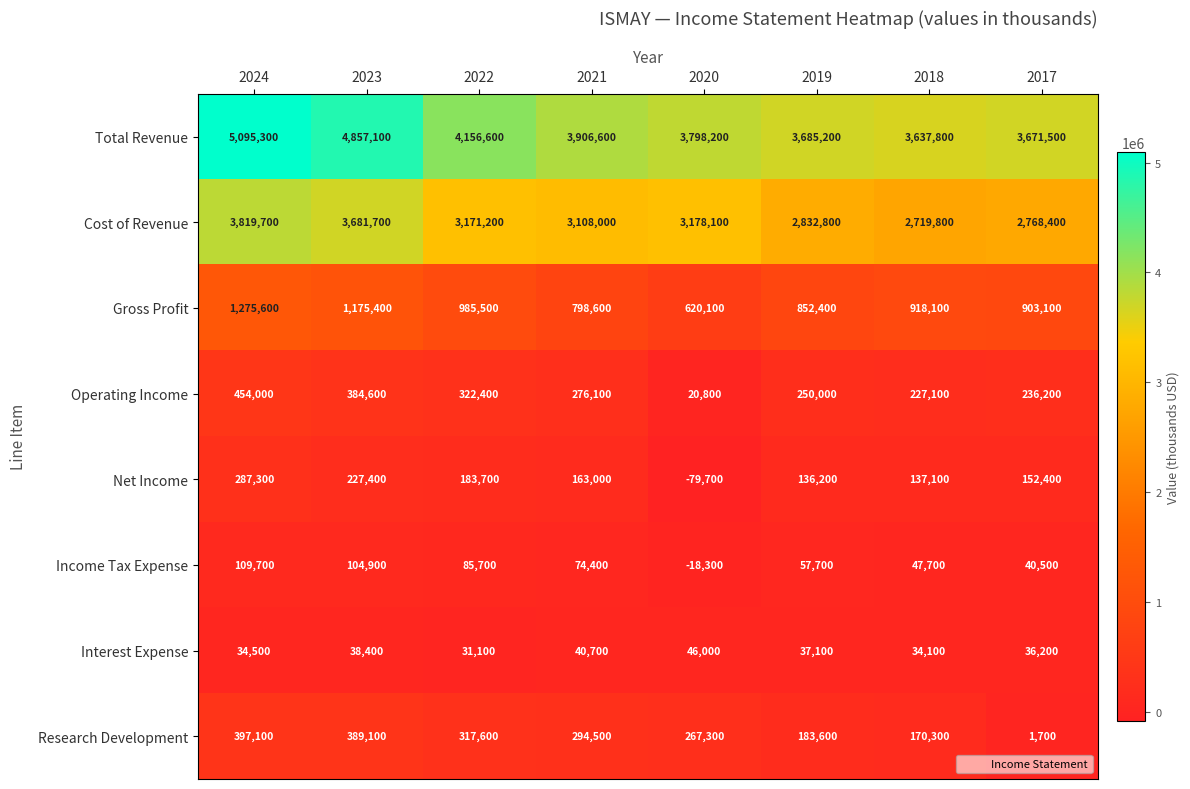

What is the average value of the Operating Income series?

271400